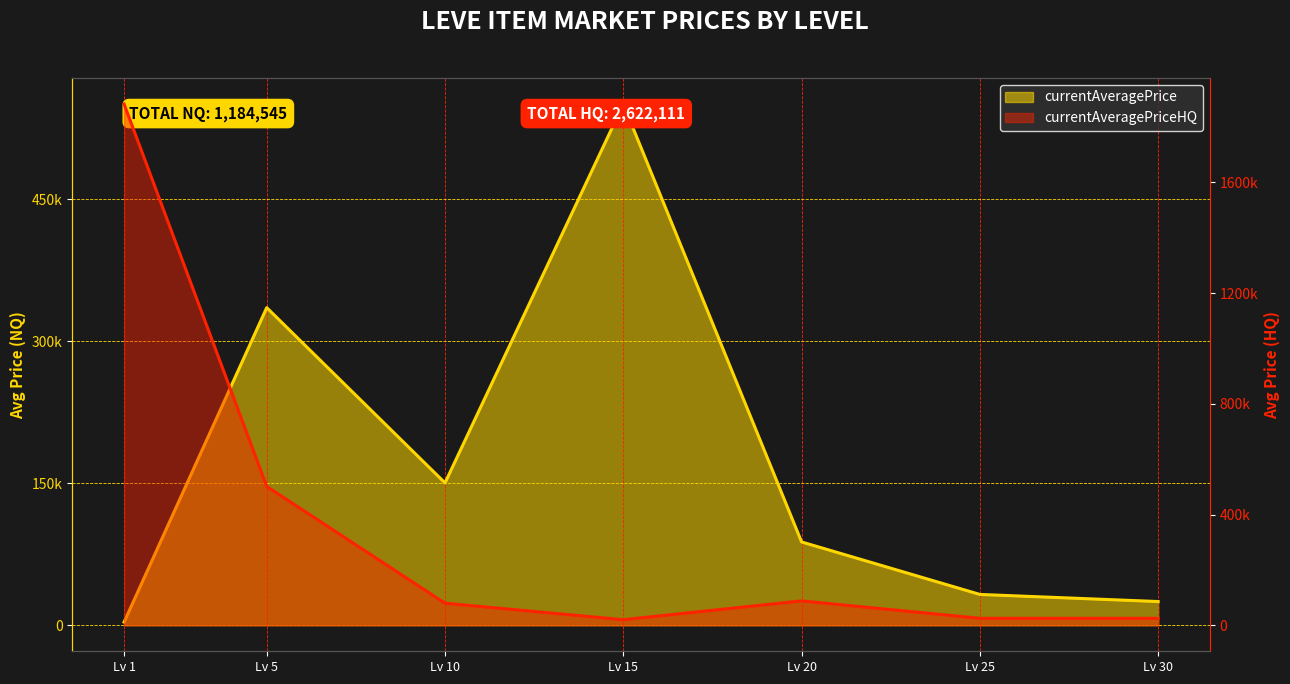

Count the number of categories in the chart.

7